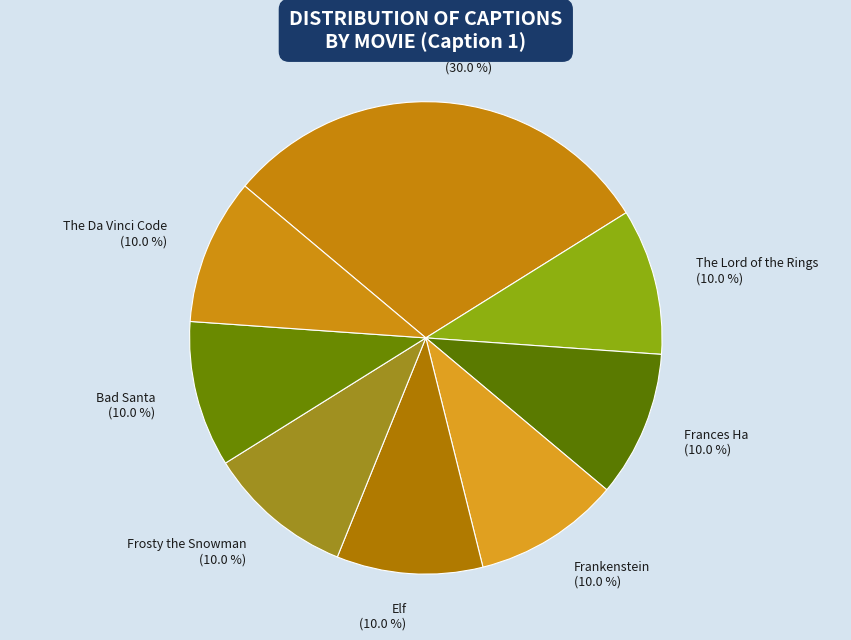

Does Frosty the Snowman account for over 50% of the chart?

No